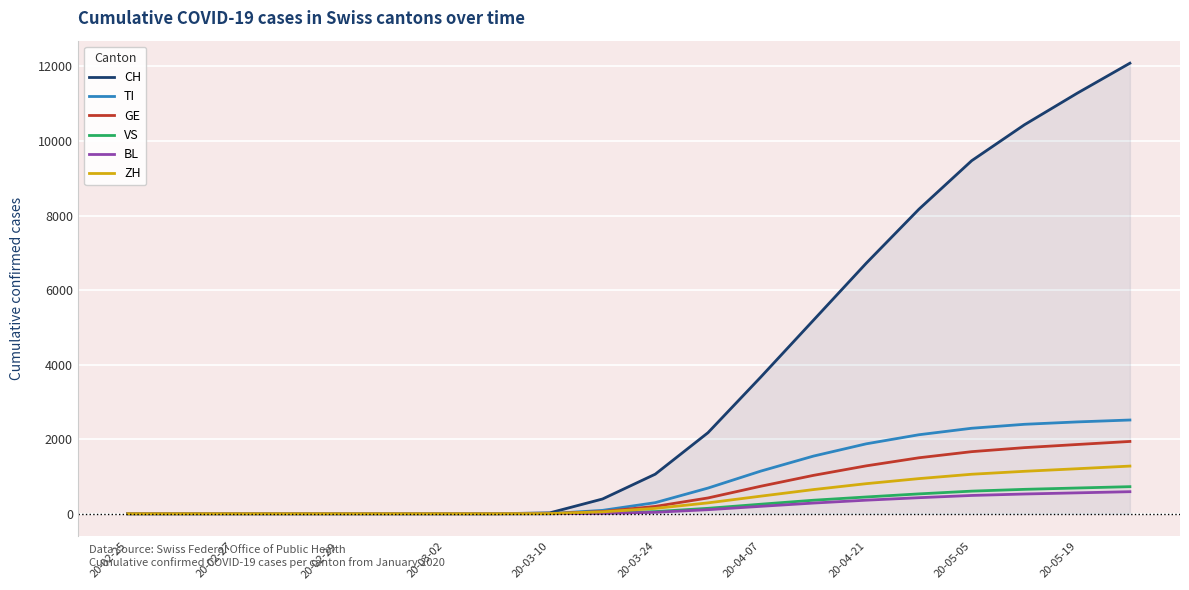

What is the maximum value shown in the chart?

12087